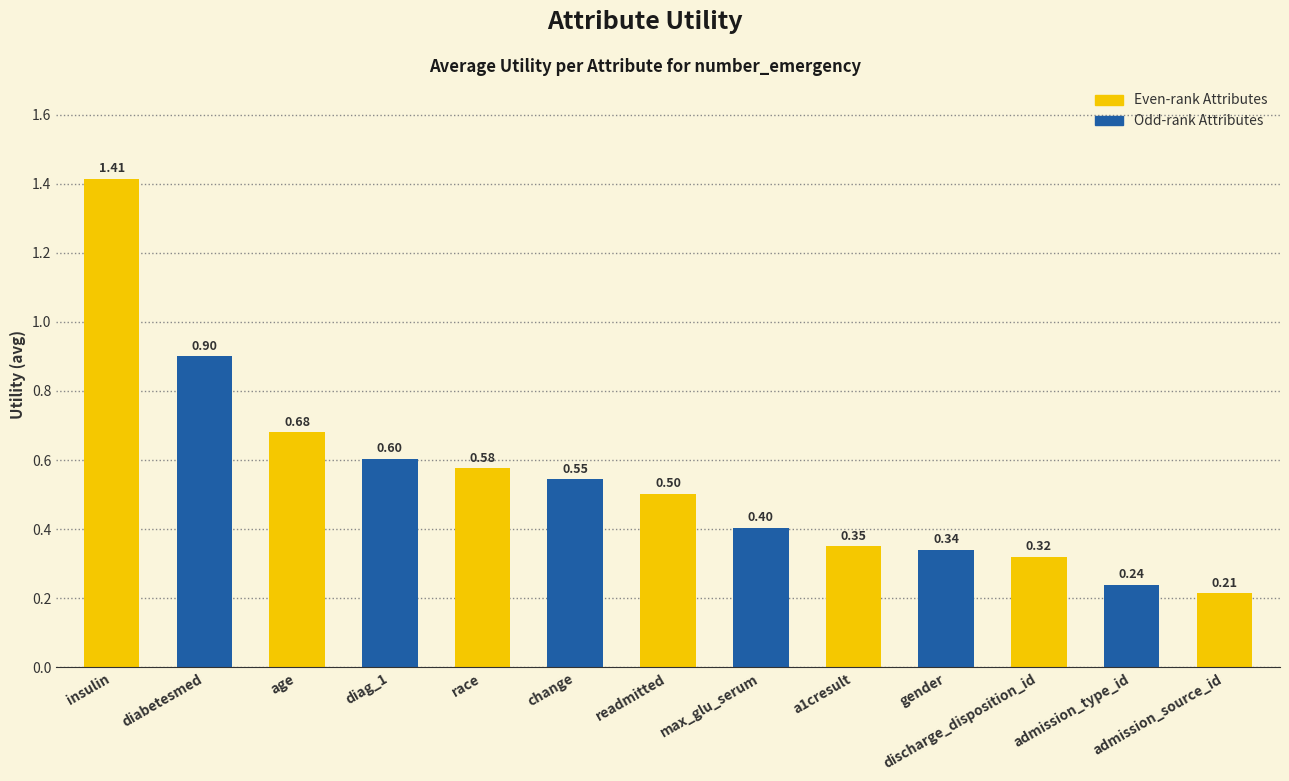

Which category has the highest value across all series?

insulin